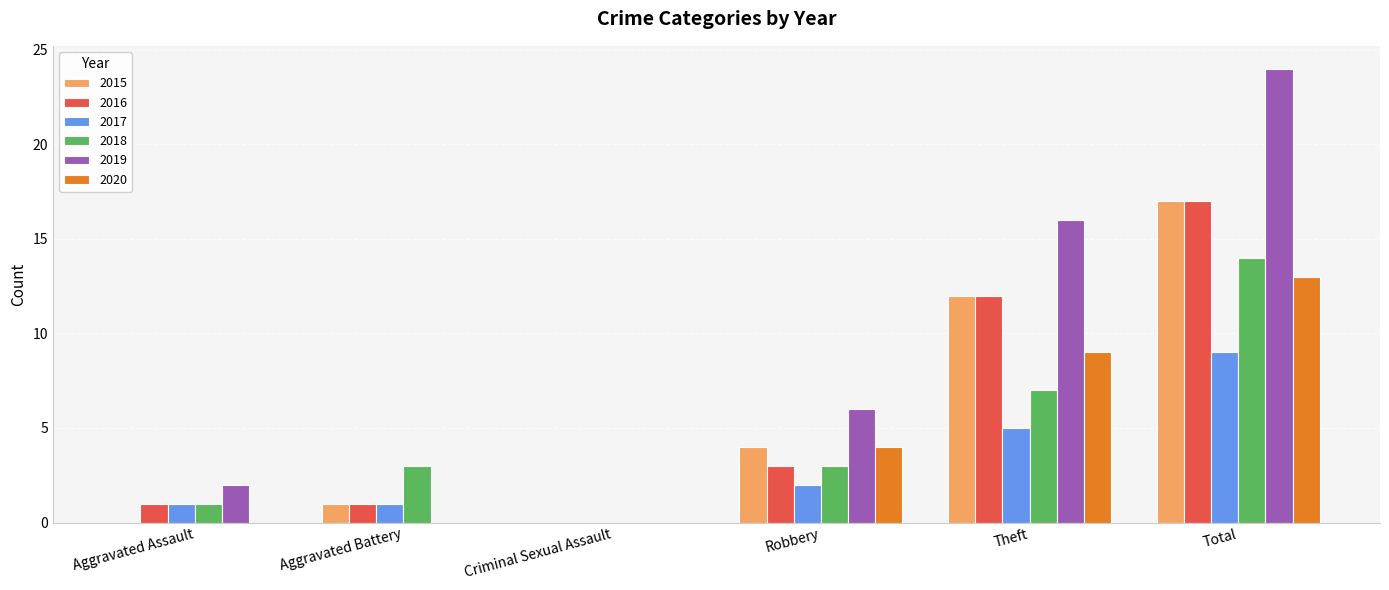

At which label is 2016 closest to 8?

Theft